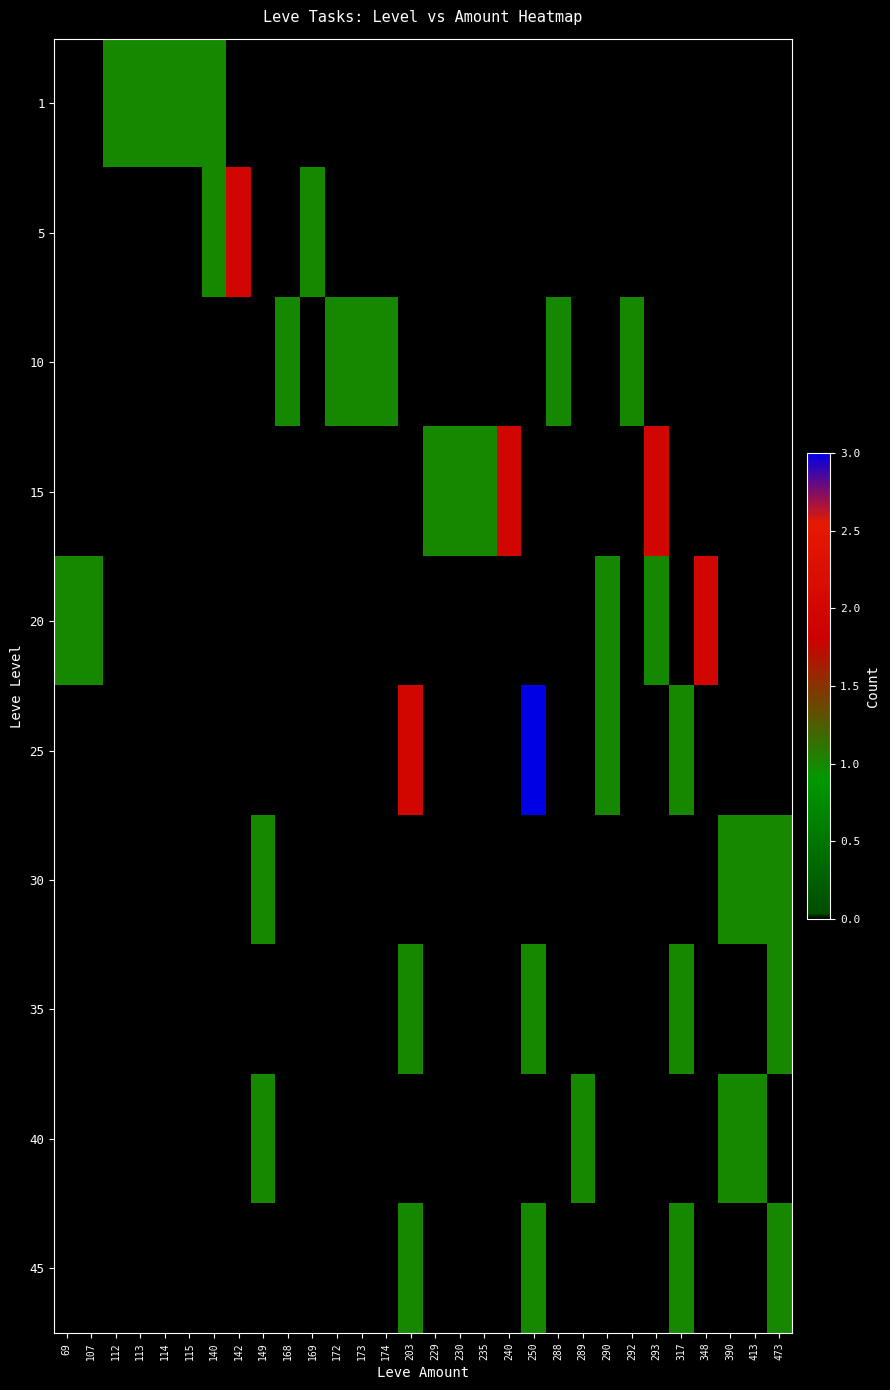

Reading right to left, extract all data points from this chart.

1: 473=0	413=0	390=0	348=0	317=0	293=0	292=0	290=0	289=0	288=0	250=0	240=0	235=0	230=0	229=0	203=0	174=0	173=0	172=0	169=0	168=0	149=0	142=0	140=1	115=1	114=1	113=1	112=1	107=0	69=0
5: 473=0	413=0	390=0	348=0	317=0	293=0	292=0	290=0	289=0	288=0	250=0	240=0	235=0	230=0	229=0	203=0	174=0	173=0	172=0	169=1	168=0	149=0	142=2	140=1	115=0	114=0	113=0	112=0	107=0	69=0
10: 473=0	413=0	390=0	348=0	317=0	293=0	292=1	290=0	289=0	288=1	250=0	240=0	235=0	230=0	229=0	203=0	174=1	173=1	172=1	169=0	168=1	149=0	142=0	140=0	115=0	114=0	113=0	112=0	107=0	69=0
15: 473=0	413=0	390=0	348=0	317=0	293=2	292=0	290=0	289=0	288=0	250=0	240=2	235=1	230=1	229=1	203=0	174=0	173=0	172=0	169=0	168=0	149=0	142=0	140=0	115=0	114=0	113=0	112=0	107=0	69=0
20: 473=0	413=0	390=0	348=2	317=0	293=1	292=0	290=1	289=0	288=0	250=0	240=0	235=0	230=0	229=0	203=0	174=0	173=0	172=0	169=0	168=0	149=0	142=0	140=0	115=0	114=0	113=0	112=0	107=1	69=1
25: 473=0	413=0	390=0	348=0	317=1	293=0	292=0	290=1	289=0	288=0	250=3	240=0	235=0	230=0	229=0	203=2	174=0	173=0	172=0	169=0	168=0	149=0	142=0	140=0	115=0	114=0	113=0	112=0	107=0	69=0
30: 473=1	413=1	390=1	348=0	317=0	293=0	292=0	290=0	289=0	288=0	250=0	240=0	235=0	230=0	229=0	203=0	174=0	173=0	172=0	169=0	168=0	149=1	142=0	140=0	115=0	114=0	113=0	112=0	107=0	69=0
35: 473=1	413=0	390=0	348=0	317=1	293=0	292=0	290=0	289=0	288=0	250=1	240=0	235=0	230=0	229=0	203=1	174=0	173=0	172=0	169=0	168=0	149=0	142=0	140=0	115=0	114=0	113=0	112=0	107=0	69=0
40: 473=0	413=1	390=1	348=0	317=0	293=0	292=0	290=0	289=1	288=0	250=0	240=0	235=0	230=0	229=0	203=0	174=0	173=0	172=0	169=0	168=0	149=1	142=0	140=0	115=0	114=0	113=0	112=0	107=0	69=0
45: 473=1	413=0	390=0	348=0	317=1	293=0	292=0	290=0	289=0	288=0	250=1	240=0	235=0	230=0	229=0	203=1	174=0	173=0	172=0	169=0	168=0	149=0	142=0	140=0	115=0	114=0	113=0	112=0	107=0	69=0